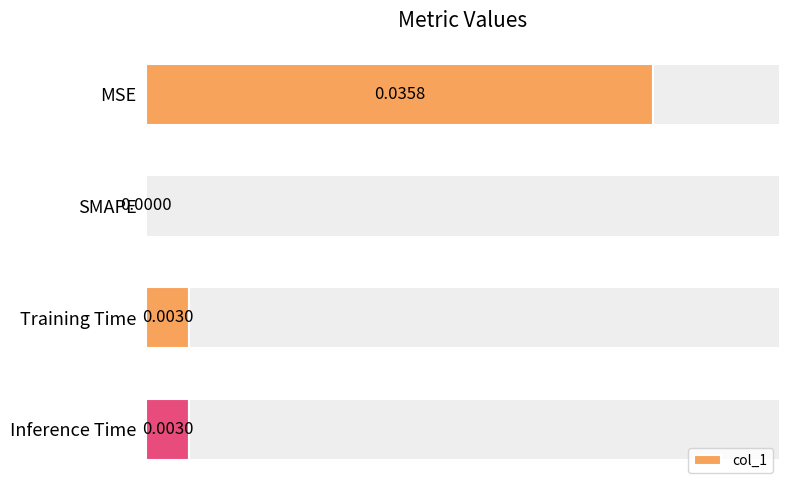

How many bars are there in total?

4